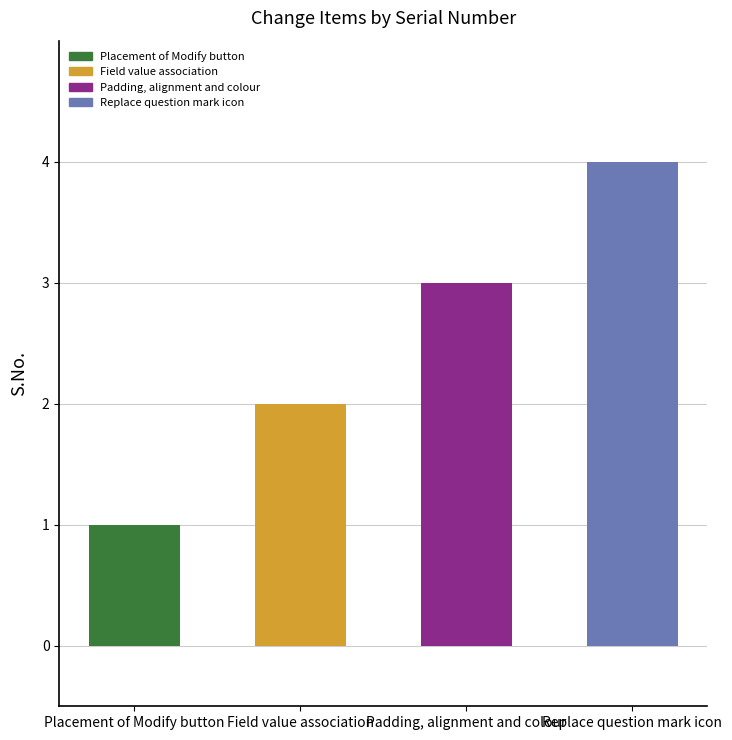

Count the values in the range 2 to 4.

3